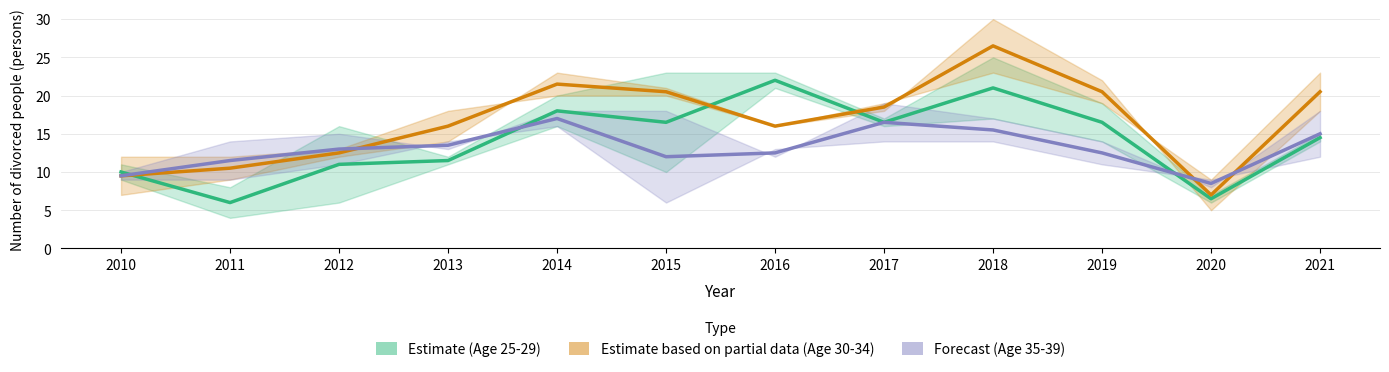

What is the value of the Forecast (Age 35-39) point at the 10th from the left?

12.5